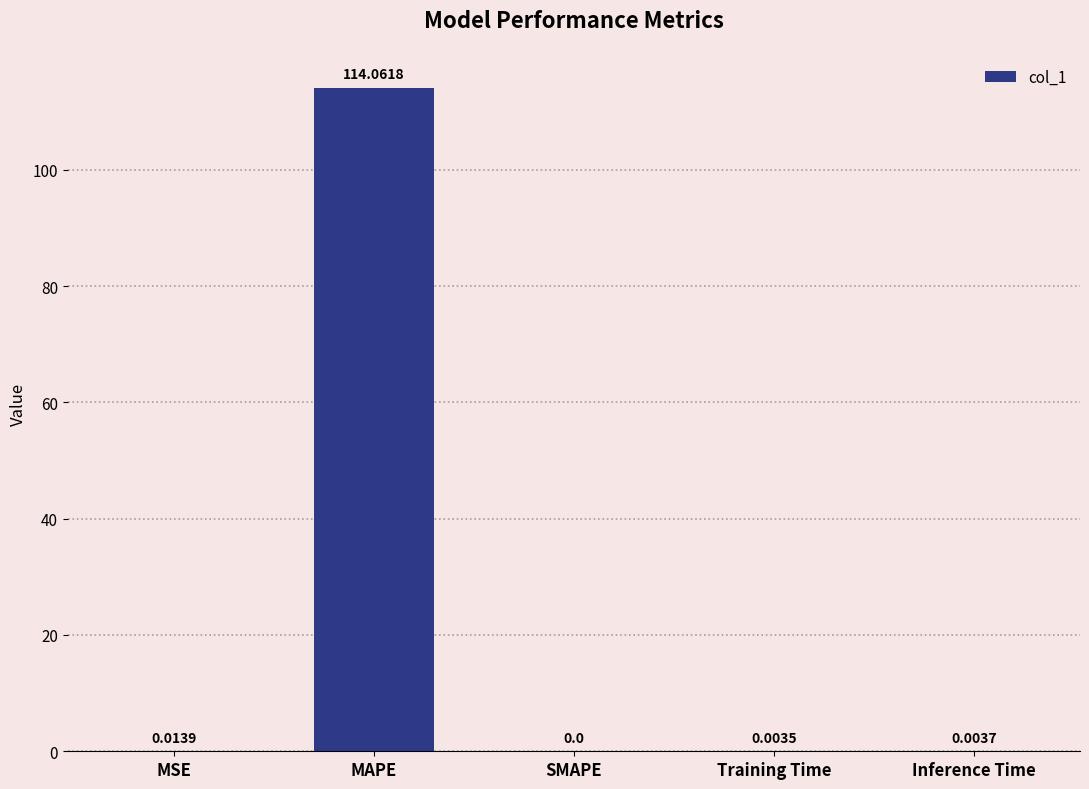

What is the sum of all values?

114.1